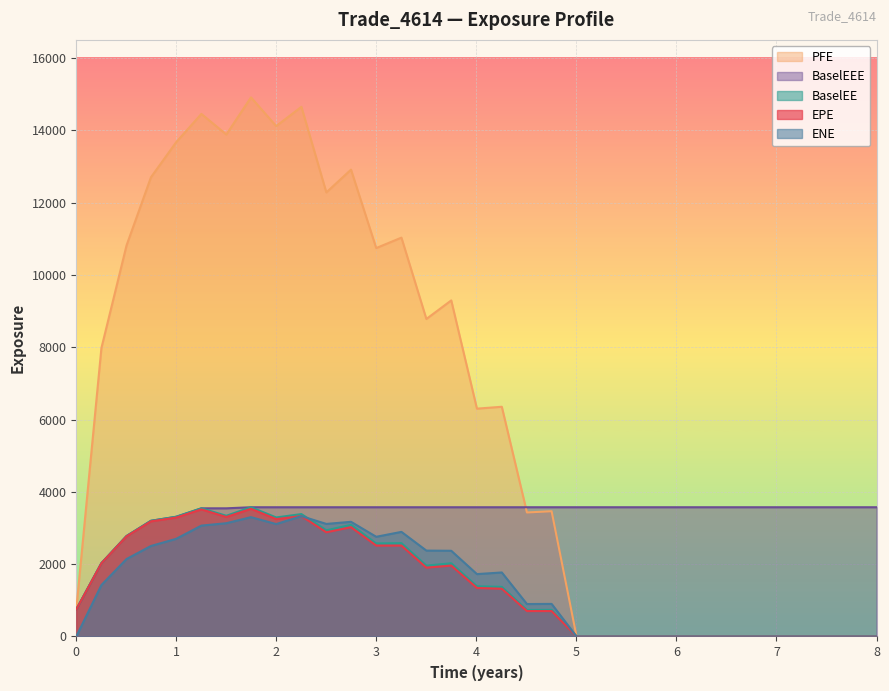

Reading left to right, transcribe all the data shown in this chart.

EPE: 747.3	2025.5	2770.2	3184.4	3289.3	3515.4	3304.6	3531.2	3246.1	3329.8	2881.5	3023.0	2513.9	2513.9	1903.7	1961.2	1341.9	1320.8	703.3	703.0	0.0	0.0	0.0	0.0	0.0	0.0	0.0	0.0	0.0	0.0	0.0	0.0	0.0
ENE: 0.0	1423.4	2142.9	2503.3	2700.7	3066.7	3132.8	3300.2	3109.1	3328.1	3113.1	3171.7	2757.5	2893.3	2375.3	2370.6	1725.6	1770.7	897.4	901.3	0.0	0.0	0.0	0.0	0.0	0.0	0.0	0.0	0.0	0.0	0.0	0.0	0.0
PFE: 747.3	7979.8	10818.9	12700.4	13669.5	14452.7	13883.8	14909.9	14116.3	14648.5	12281.5	12911.6	10742.6	11031.1	8781.7	9295.2	6301.3	6353.3	3429.8	3464.2	0.0	0.0	0.0	0.0	0.0	0.0	0.0	0.0	0.0	0.0	0.0	0.0	0.0
BaselEE: 747.3	2028.8	2779.1	3199.8	3310.9	3544.8	3338.7	3574.4	3292.2	3385.2	2936.4	3087.8	2574.0	2581.3	1960.2	2025.1	1389.6	1372.2	733.1	735.2	0.0	0.0	0.0	0.0	0.0	0.0	0.0	0.0	0.0	0.0	0.0	0.0	0.0
BaselEEE: 747.3	2028.8	2779.1	3199.8	3310.9	3544.8	3544.8	3574.4	3574.4	3574.4	3574.4	3574.4	3574.4	3574.4	3574.4	3574.4	3574.4	3574.4	3574.4	3574.4	3574.4	3574.4	3574.4	3574.4	3574.4	3574.4	3574.4	3574.4	3574.4	3574.4	3574.4	3574.4	3574.4